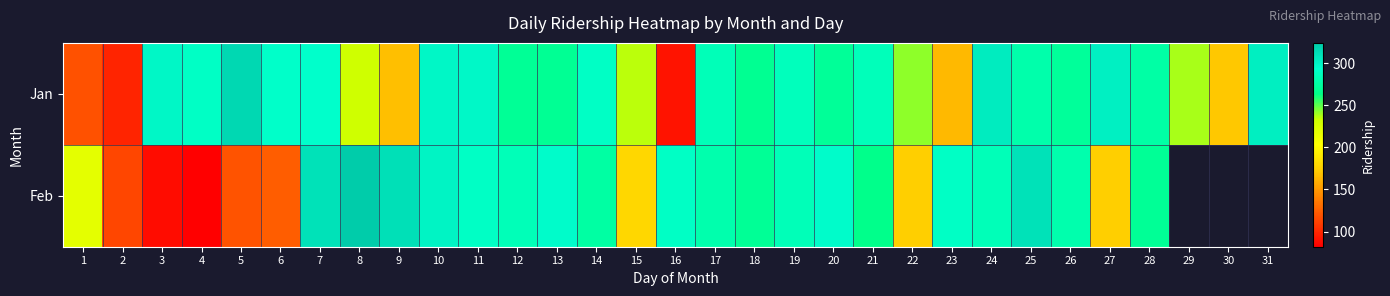

What is the difference between the maximum and minimum values in the Jan series?

225.0